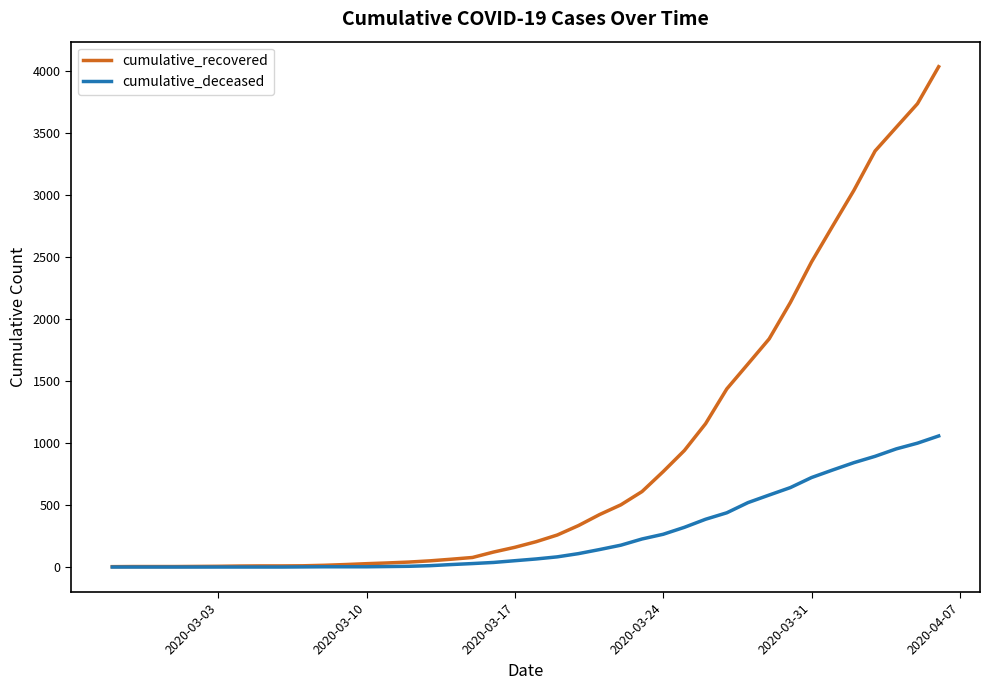

Which series has the largest range (max minus min)?

cumulative_recovered